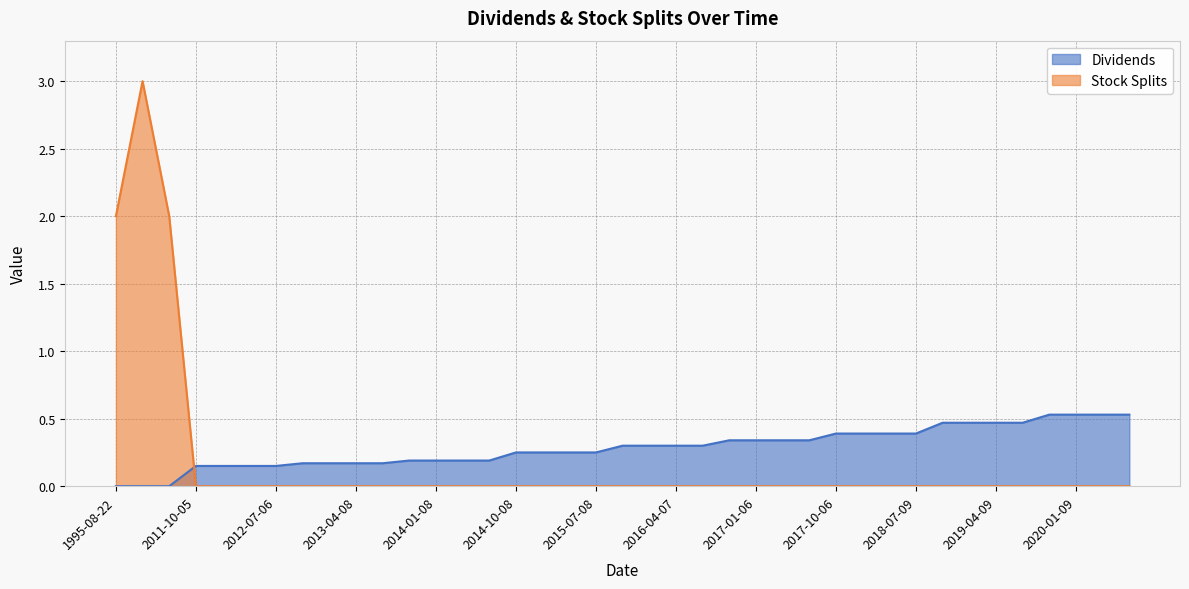

Reading left to right, extract all data points from this chart.

Dividends: 1995-08-22=0.0	1999-10-01=0.0	2006-07-07=0.0	2011-10-05=0.1	2012-01-06=0.1	2012-04-05=0.1	2012-07-06=0.1	2012-10-05=0.2	2013-01-08=0.2	2013-04-08=0.2	2013-07-08=0.2	2013-10-08=0.2	2014-01-08=0.2	2014-04-08=0.2	2014-07-08=0.2	2014-10-08=0.2	2015-01-07=0.2	2015-04-08=0.2	2015-07-08=0.2	2015-10-07=0.3	2016-01-07=0.3	2016-04-07=0.3	2016-07-08=0.3	2016-10-05=0.3	2017-01-06=0.3	2017-04-06=0.3	2017-07-06=0.3	2017-10-06=0.4	2018-01-09=0.4	2018-04-09=0.4	2018-07-09=0.4	2018-10-09=0.5	2019-01-09=0.5	2019-04-09=0.5	2019-07-09=0.5	2019-10-09=0.5	2020-01-09=0.5	2020-04-09=0.5	2020-07-09=0.5
Stock Splits: 1995-08-22=2.0	1999-10-01=3.0	2006-07-07=2.0	2011-10-05=0.0	2012-01-06=0.0	2012-04-05=0.0	2012-07-06=0.0	2012-10-05=0.0	2013-01-08=0.0	2013-04-08=0.0	2013-07-08=0.0	2013-10-08=0.0	2014-01-08=0.0	2014-04-08=0.0	2014-07-08=0.0	2014-10-08=0.0	2015-01-07=0.0	2015-04-08=0.0	2015-07-08=0.0	2015-10-07=0.0	2016-01-07=0.0	2016-04-07=0.0	2016-07-08=0.0	2016-10-05=0.0	2017-01-06=0.0	2017-04-06=0.0	2017-07-06=0.0	2017-10-06=0.0	2018-01-09=0.0	2018-04-09=0.0	2018-07-09=0.0	2018-10-09=0.0	2019-01-09=0.0	2019-04-09=0.0	2019-07-09=0.0	2019-10-09=0.0	2020-01-09=0.0	2020-04-09=0.0	2020-07-09=0.0